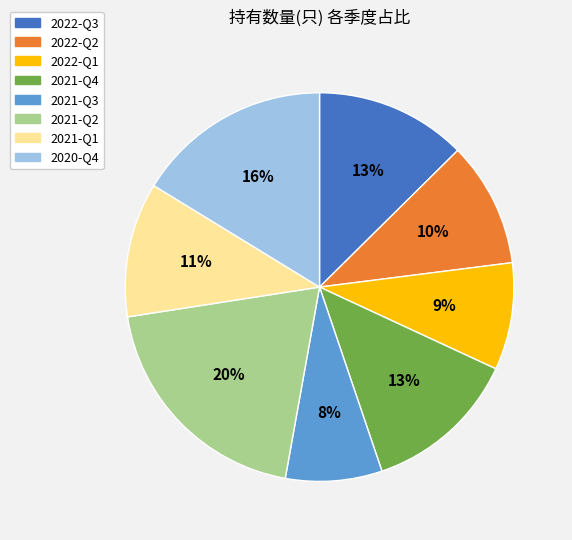

Is 2022-Q3 the majority of the pie?

No